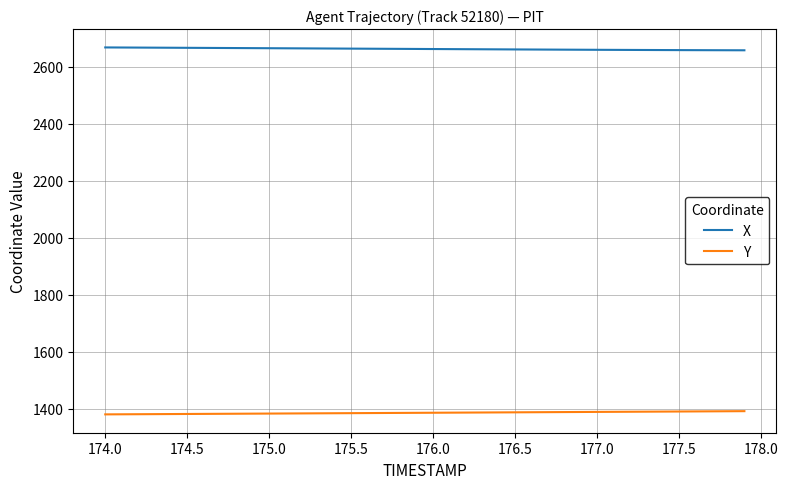

List the series in order of their overall mean, lowest first.

Y, X